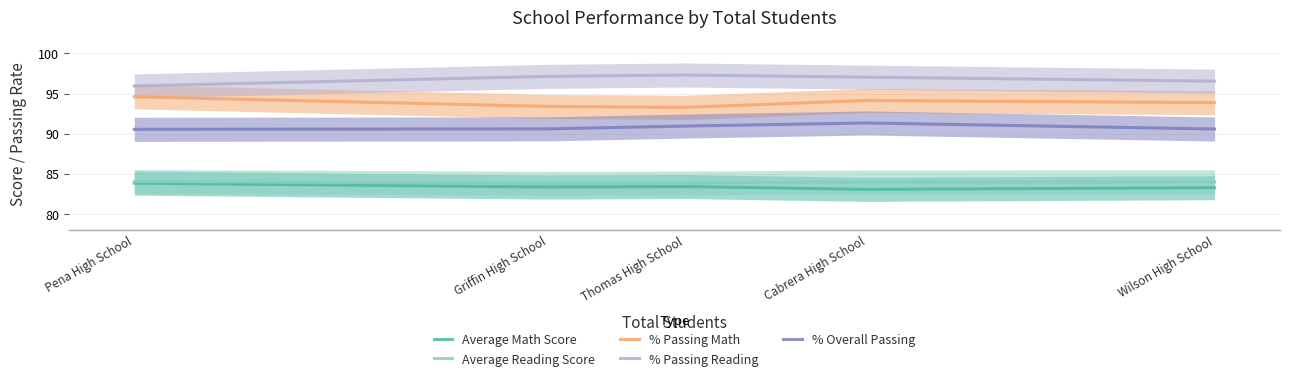

How many interior local valleys does the Average Math Score series have?

2